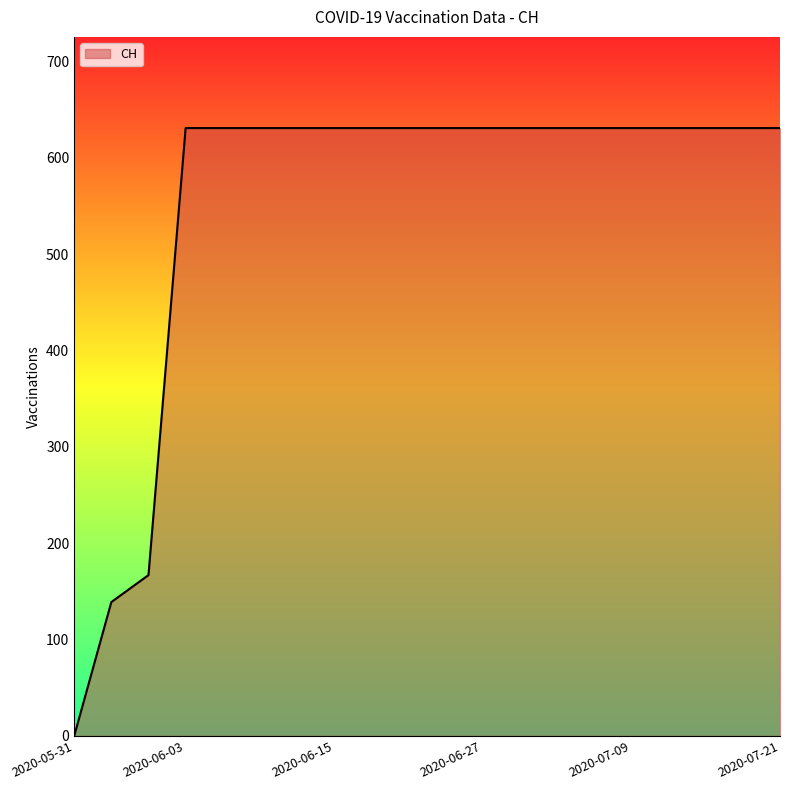

Reading right to left, what are all the values shown in this chart?

631	631	631	631	631	631	631	631	631	631	631	631	631	631	631	631	631	167	139	0